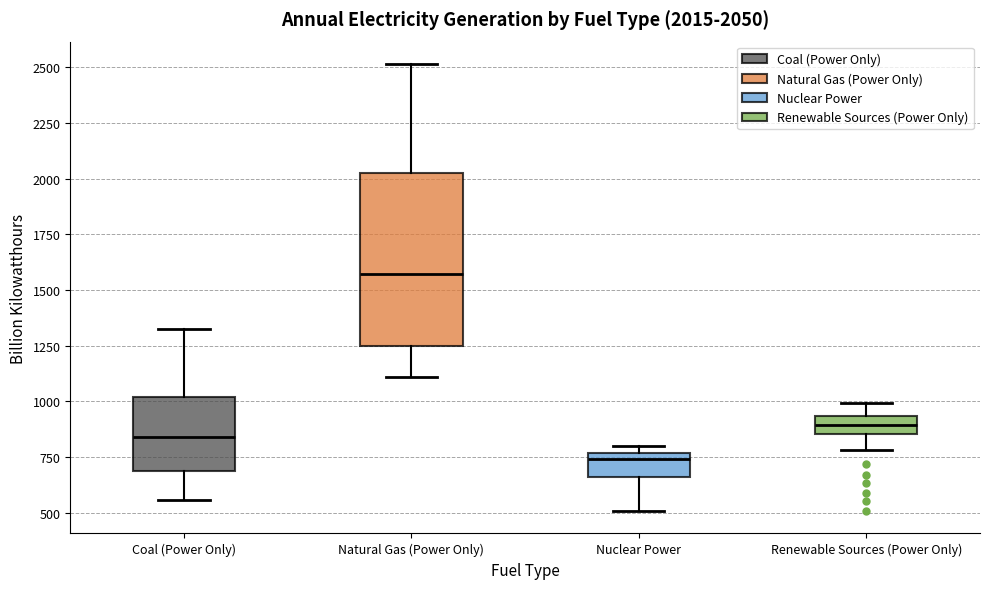

Comparing the boxes themselves (not the whiskers), which one is the tallest?

Natural Gas (Power Only)